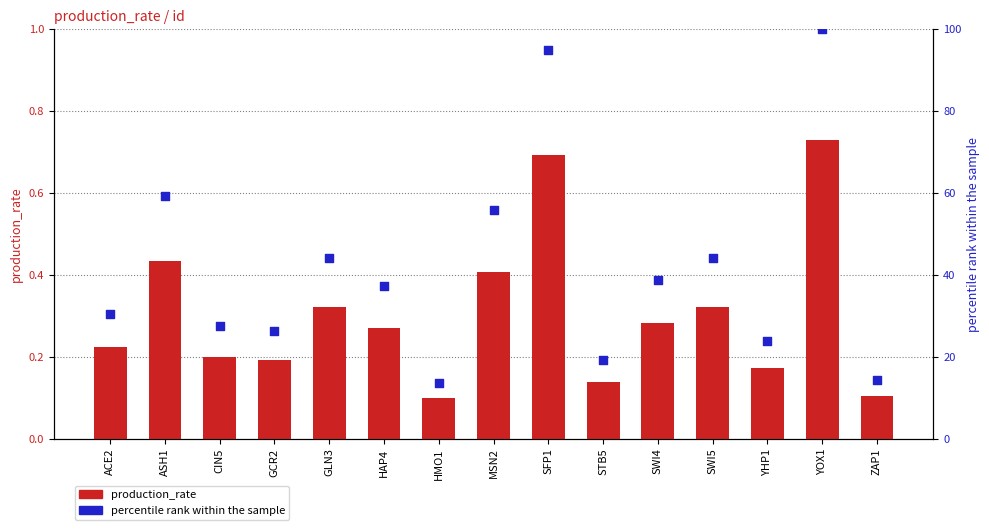

Which series has the widest spread of Y values?

percentile rank within the sample